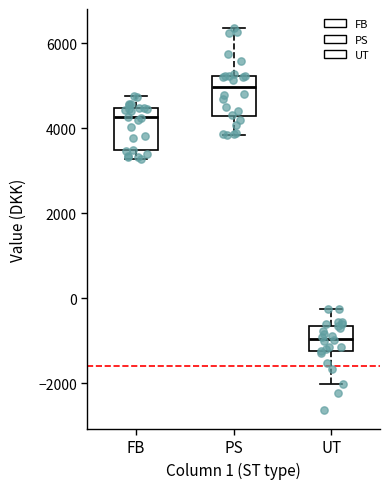

Reading left to right, transcribe this box plot: for each box, give where its median line is, the range the box spans, and where its two whiskers end, as read against the y-axis. The values are not printed on the chart, so give them approximately, as read against the axis.

FB: median 4200, box 3400 to 4400, whiskers 3200 to 4800
PS: median 5000, box 4200 to 5200, whiskers 3800 to 6400
UT: median -1000, box -1200 to -600, whiskers -2000 to -200